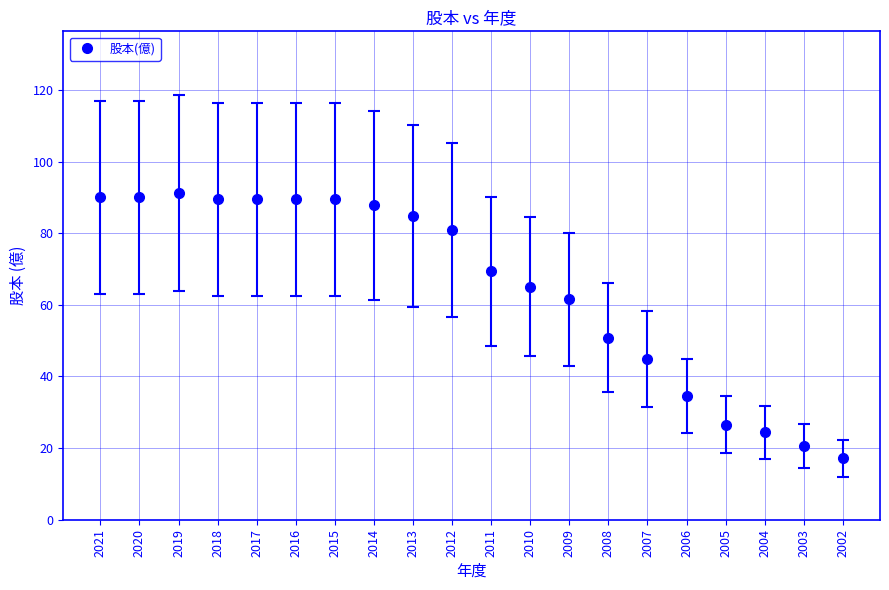

True or false: the data shows 128.7 at 2021.

False